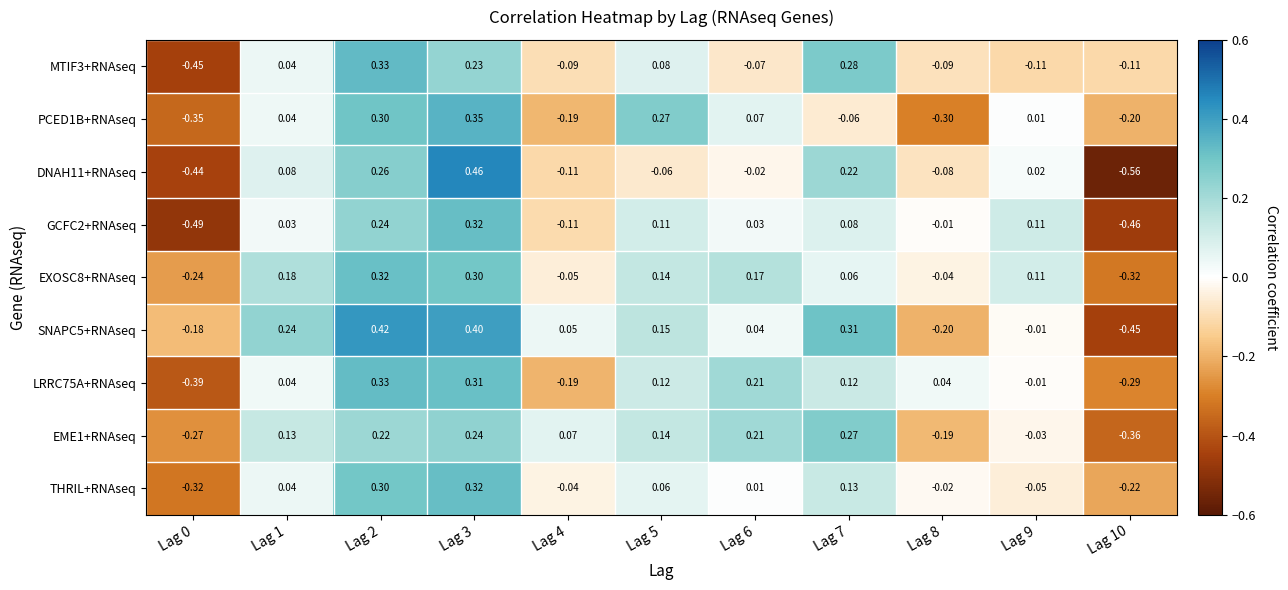

Is the value of LRRC75A+RNAseq at Lag 9 greater than the value of PCED1B+RNAseq at Lag 2?

No